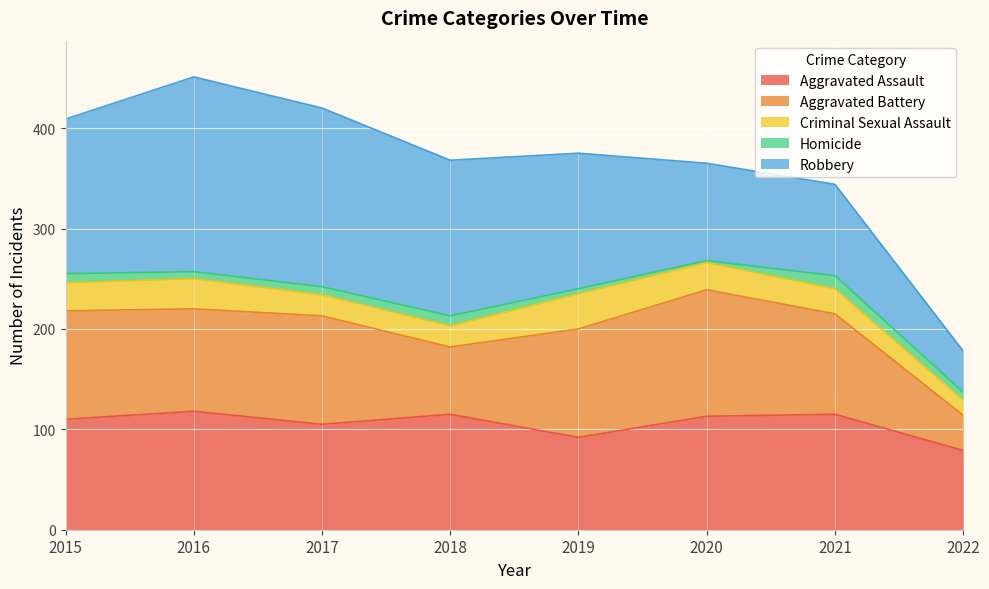

What is the approximate value of Aggravated Assault at 2015, to the nearest 5?

110